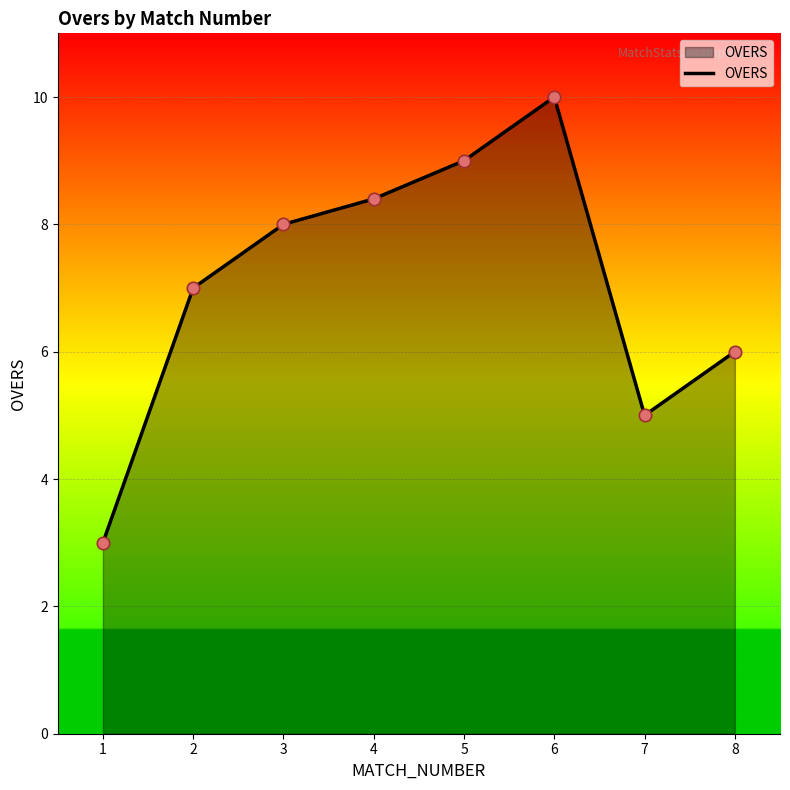

What is the change in value from 6 to 7?

-5.0